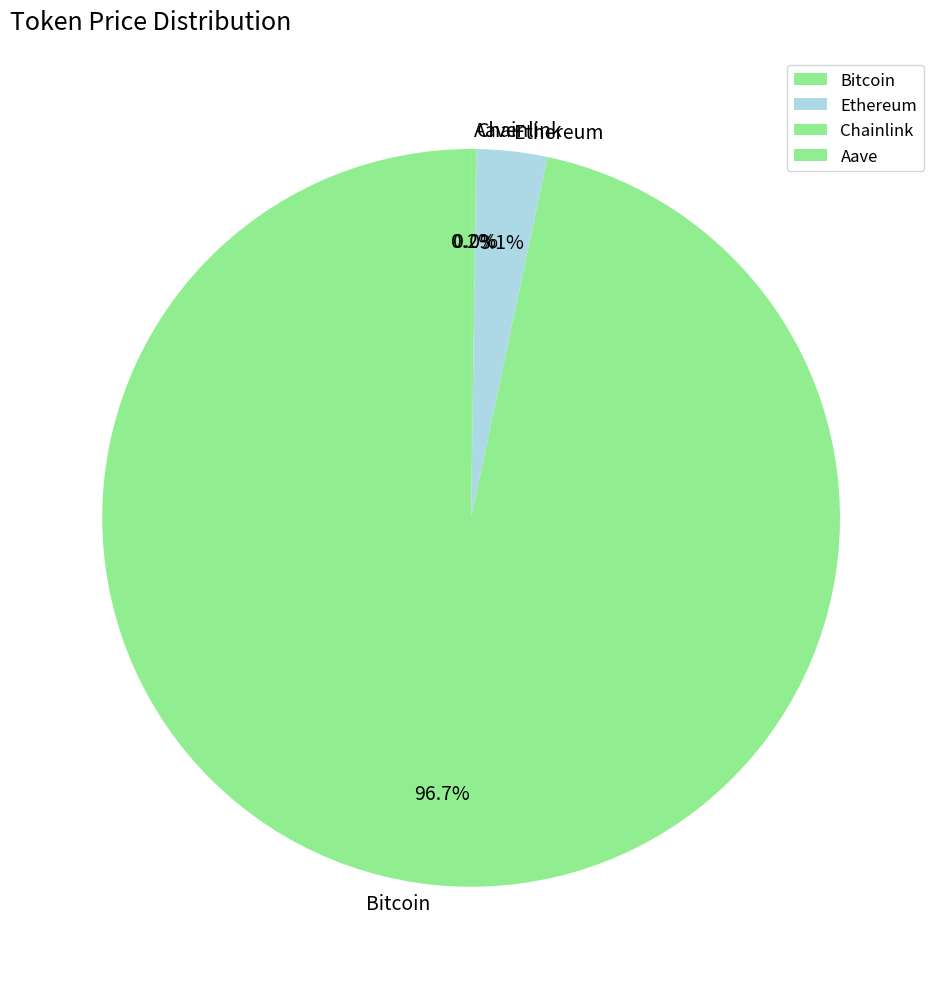

What is the largest slice in the pie chart?

Bitcoin